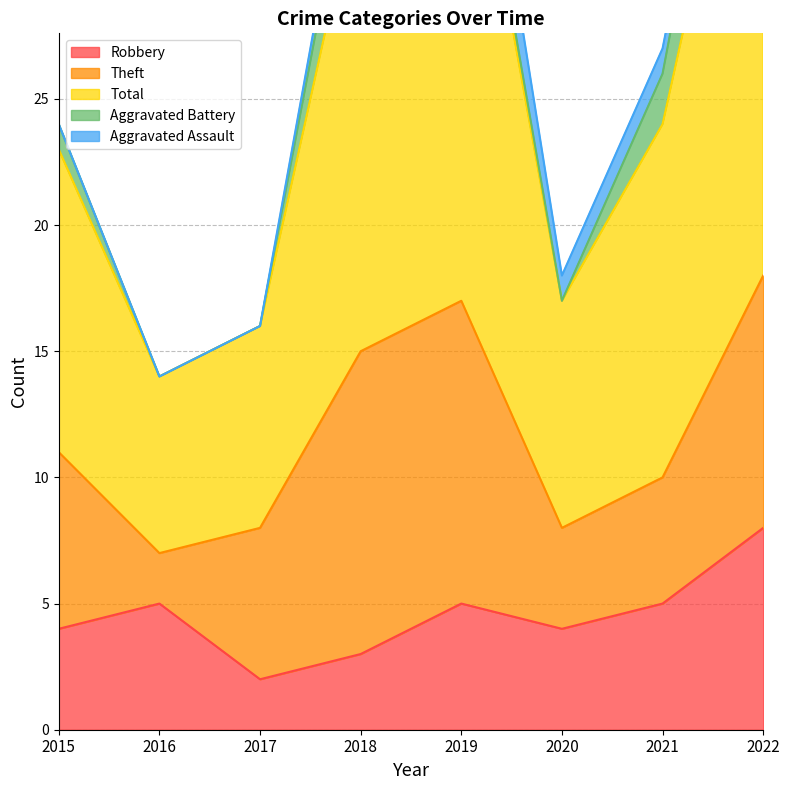

At which label does Theft first exceed 7?

2018